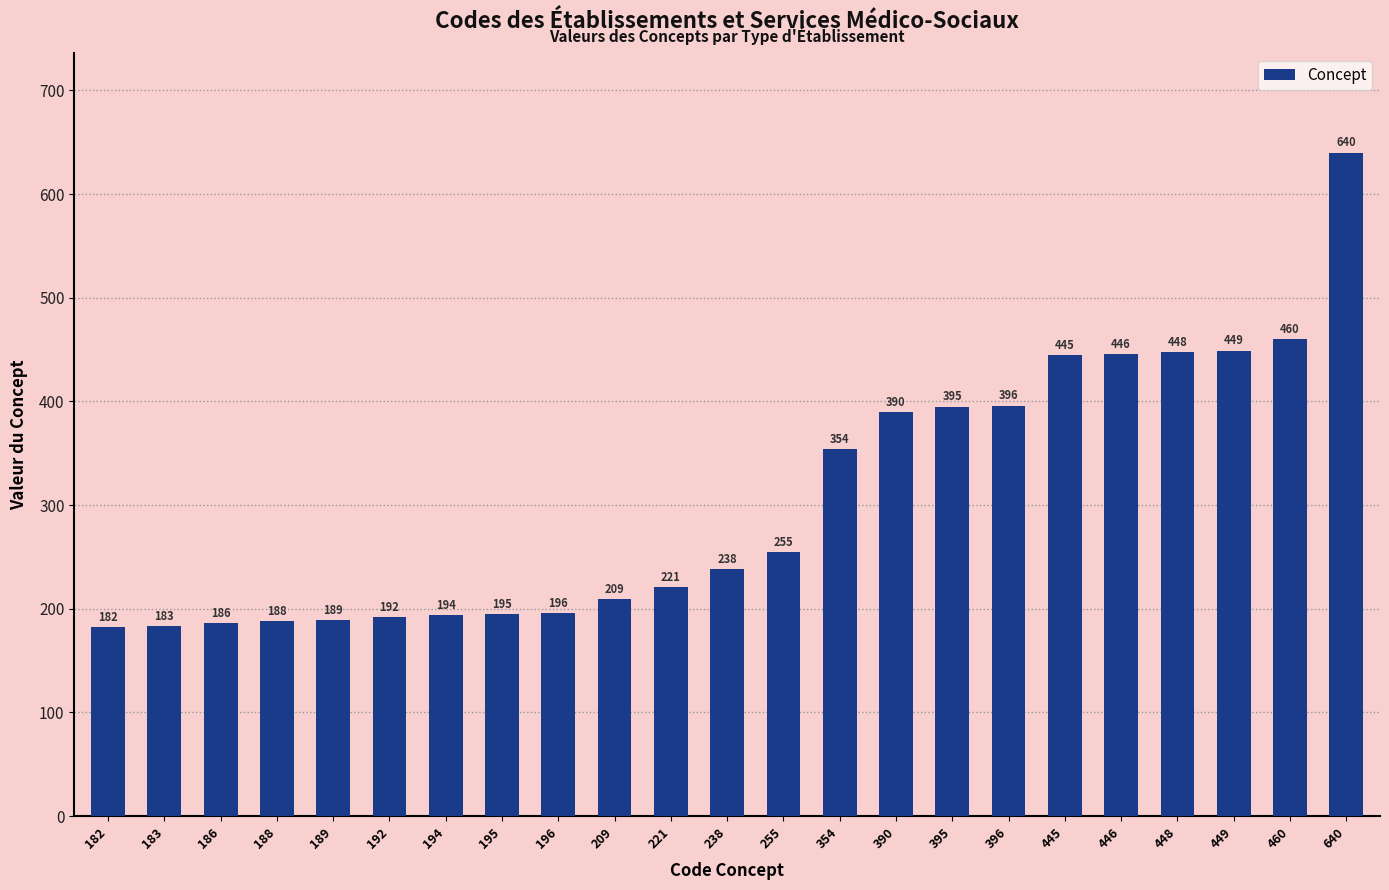

What is the difference between the maximum and second lowest values?

457